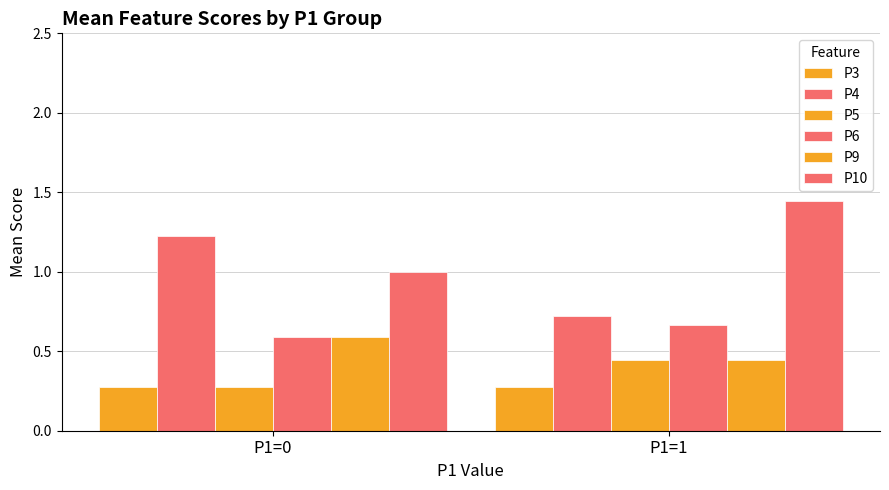

What is the difference between the P9 values at P1=0 and P1=1?

0.1